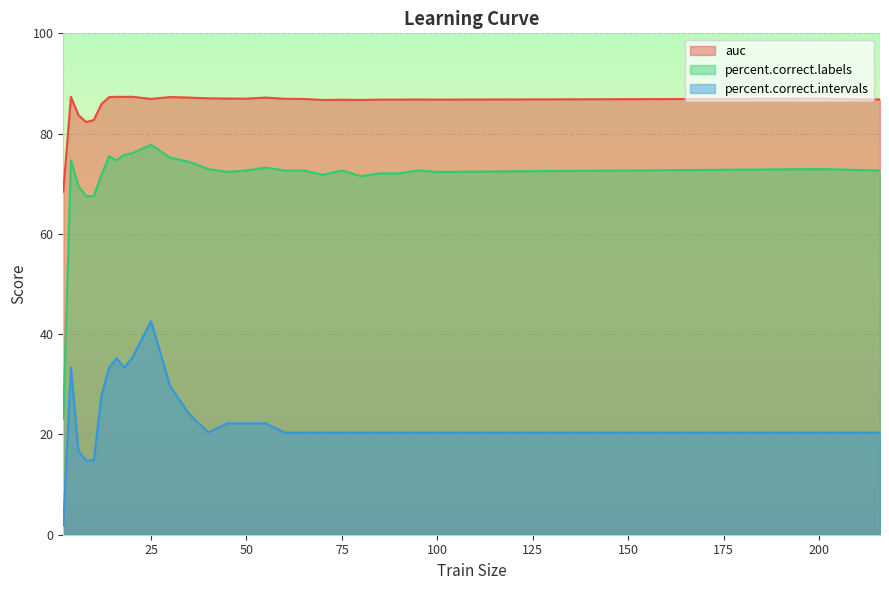

True or false: auc has a value of 56.6 at 20.

False